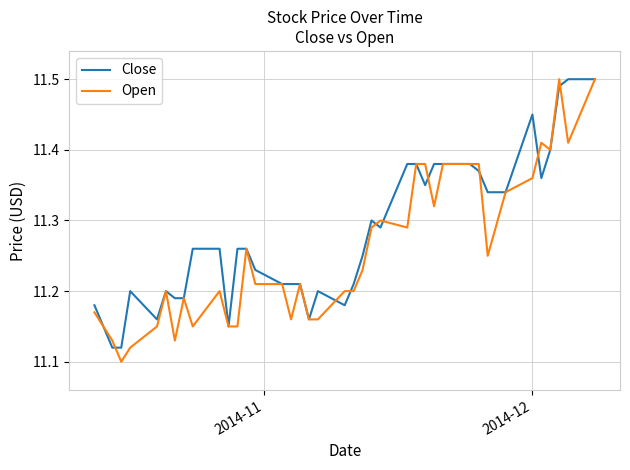

Rank the series by their average value, from lowest to highest.

Open, Close